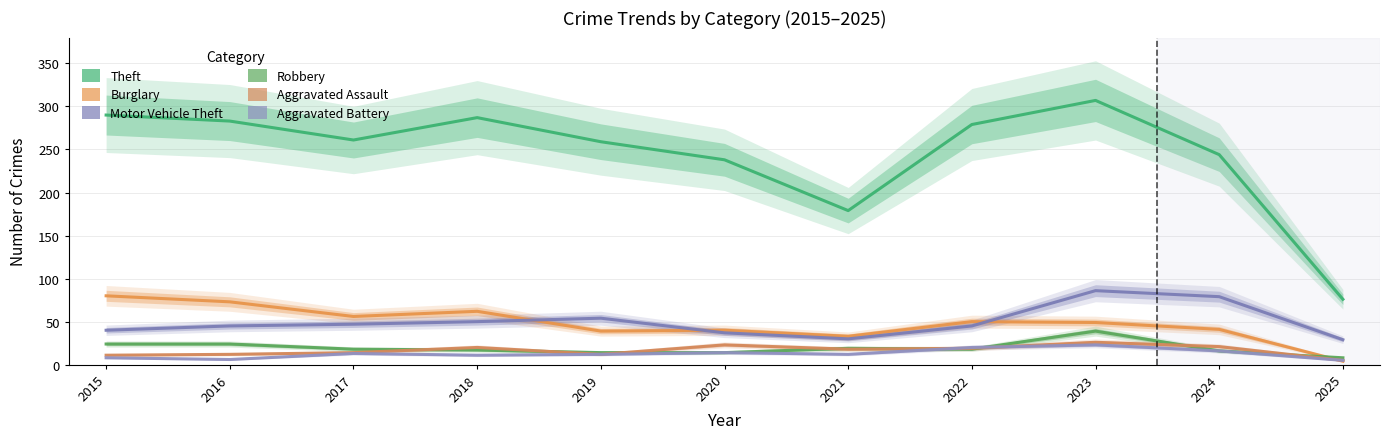

Is this an area chart (filled region under the line)?

No